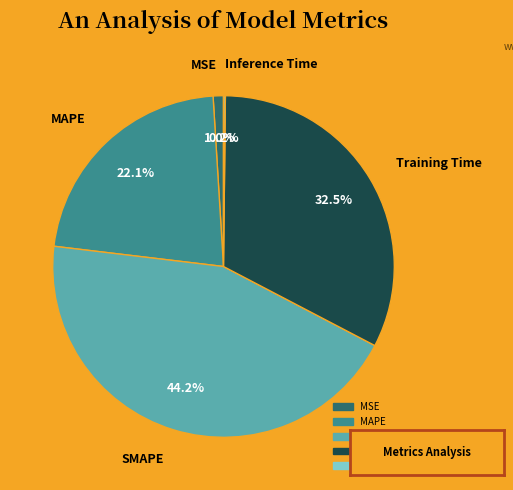

Is MAPE the majority of the pie?

No